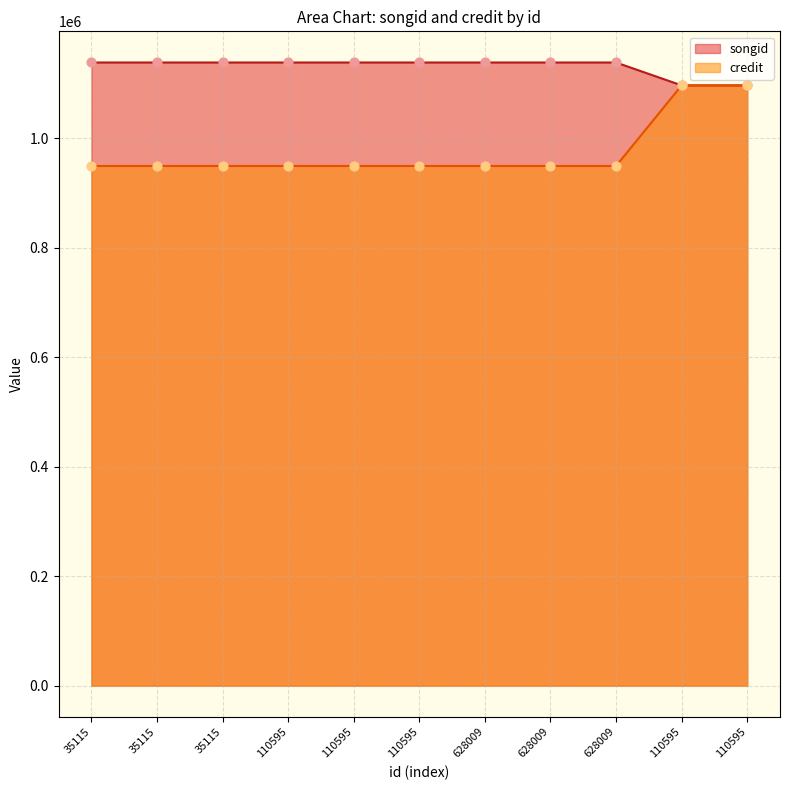

Which series reaches the maximum Y coordinate?

songid